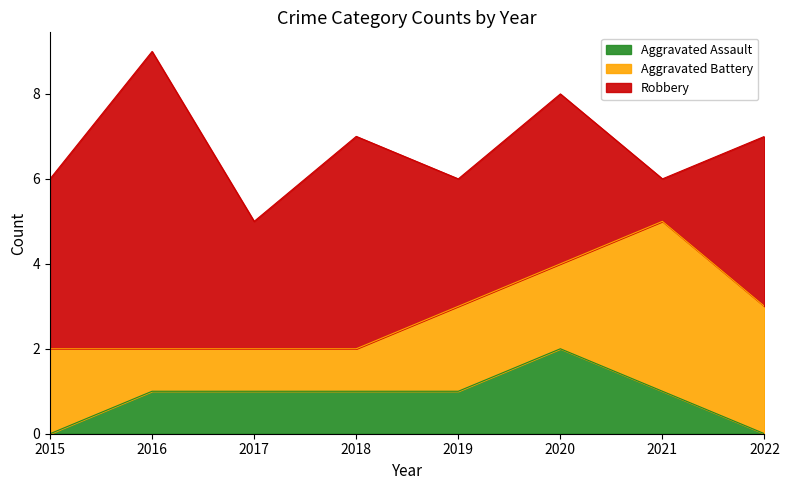

Is it true that Aggravated Battery equals 3 at 2019?

False